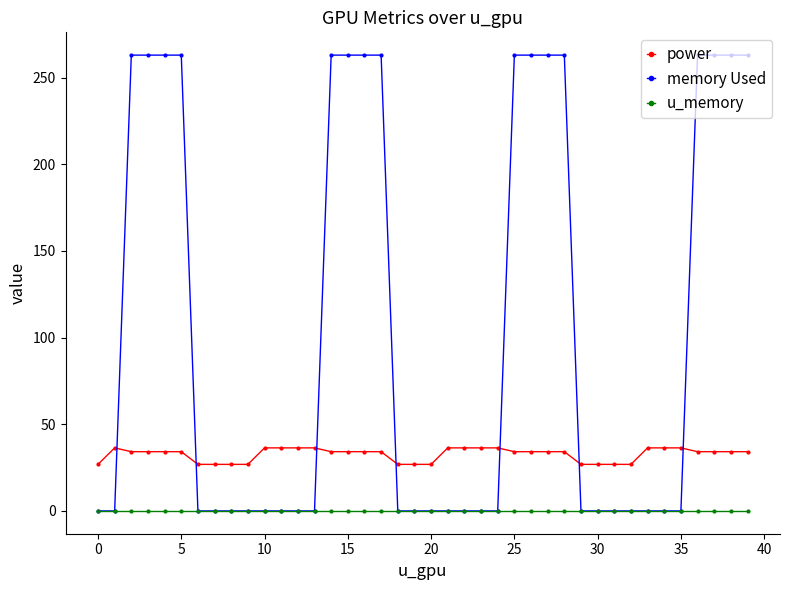

List the series in order of their overall mean, lowest first.

u_memory, power, memory Used